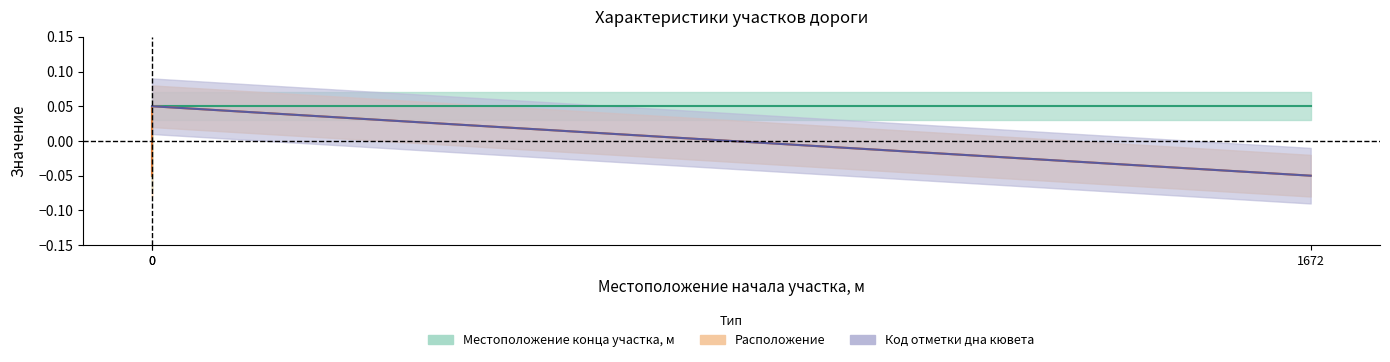

What is the total value across all series at 1672?

-0.1